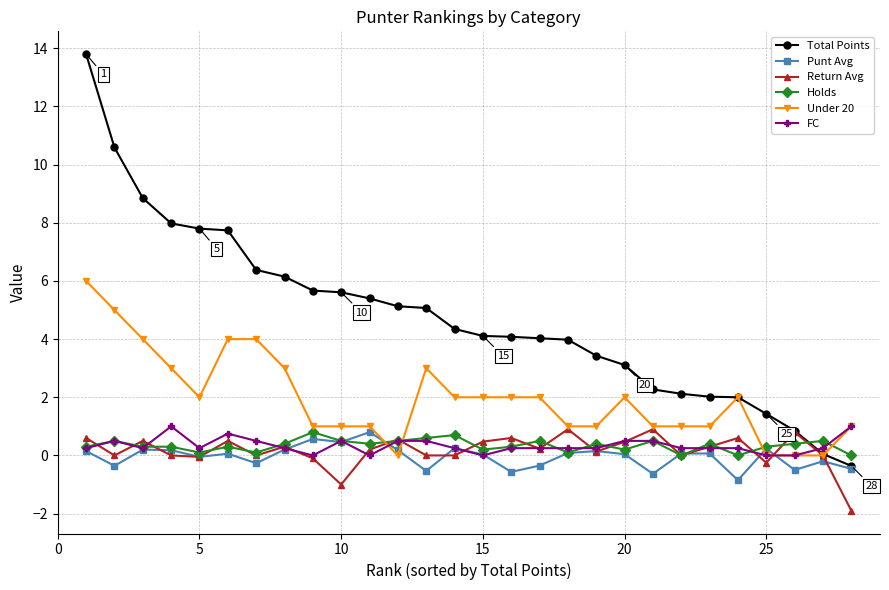

Which series has the largest total across all categories?

Total Points